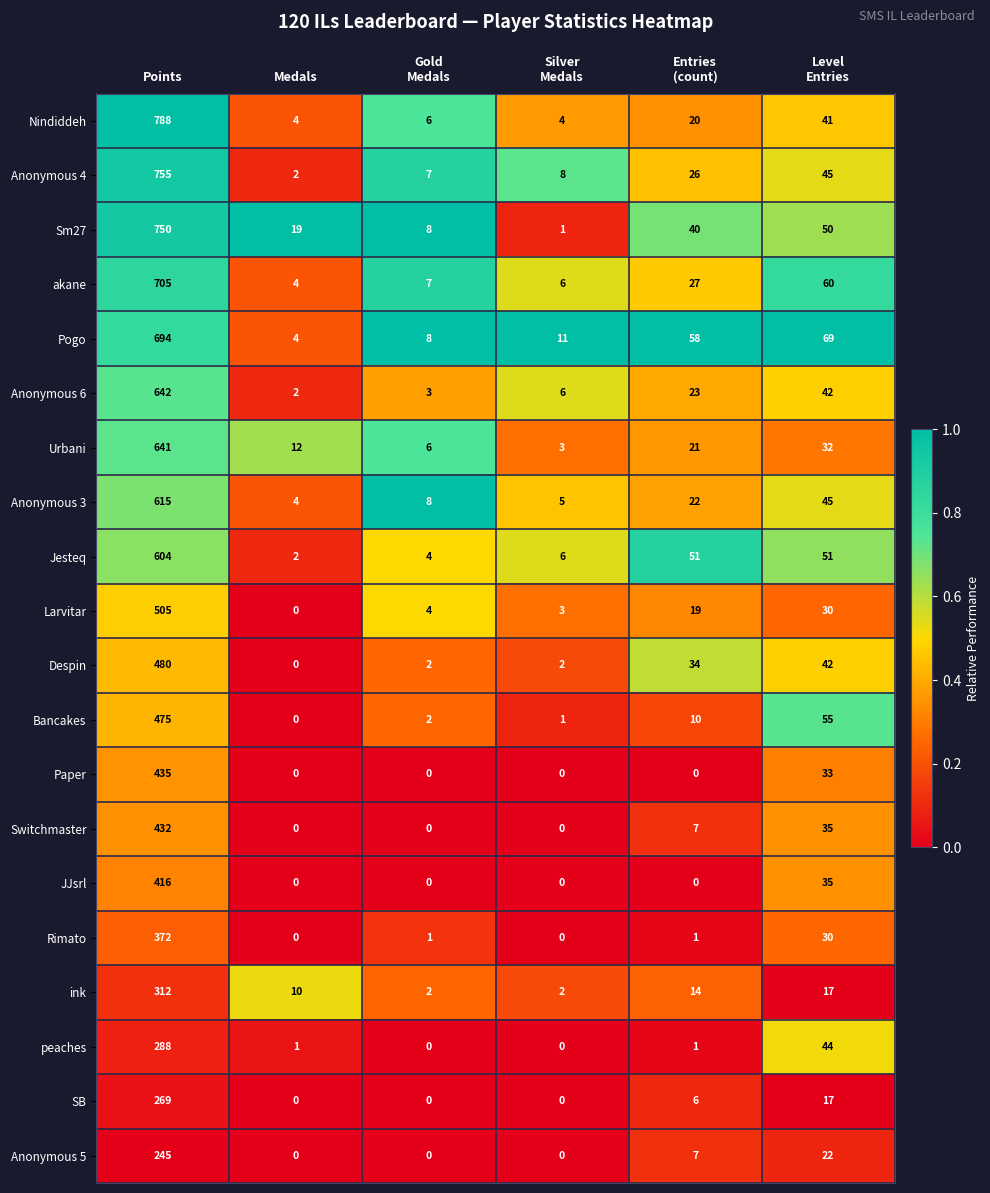

Which series has the widest spread of values?

Nindiddeh